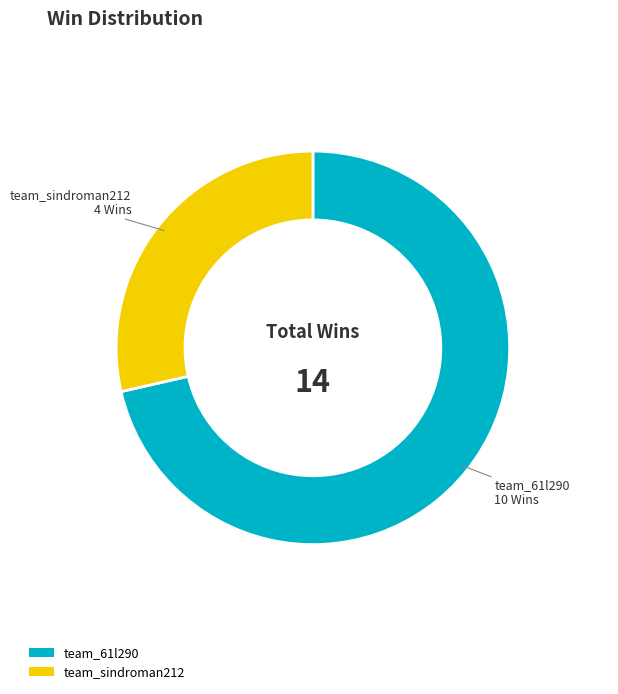

Which slice represents more than half of the pie?

team_61l290